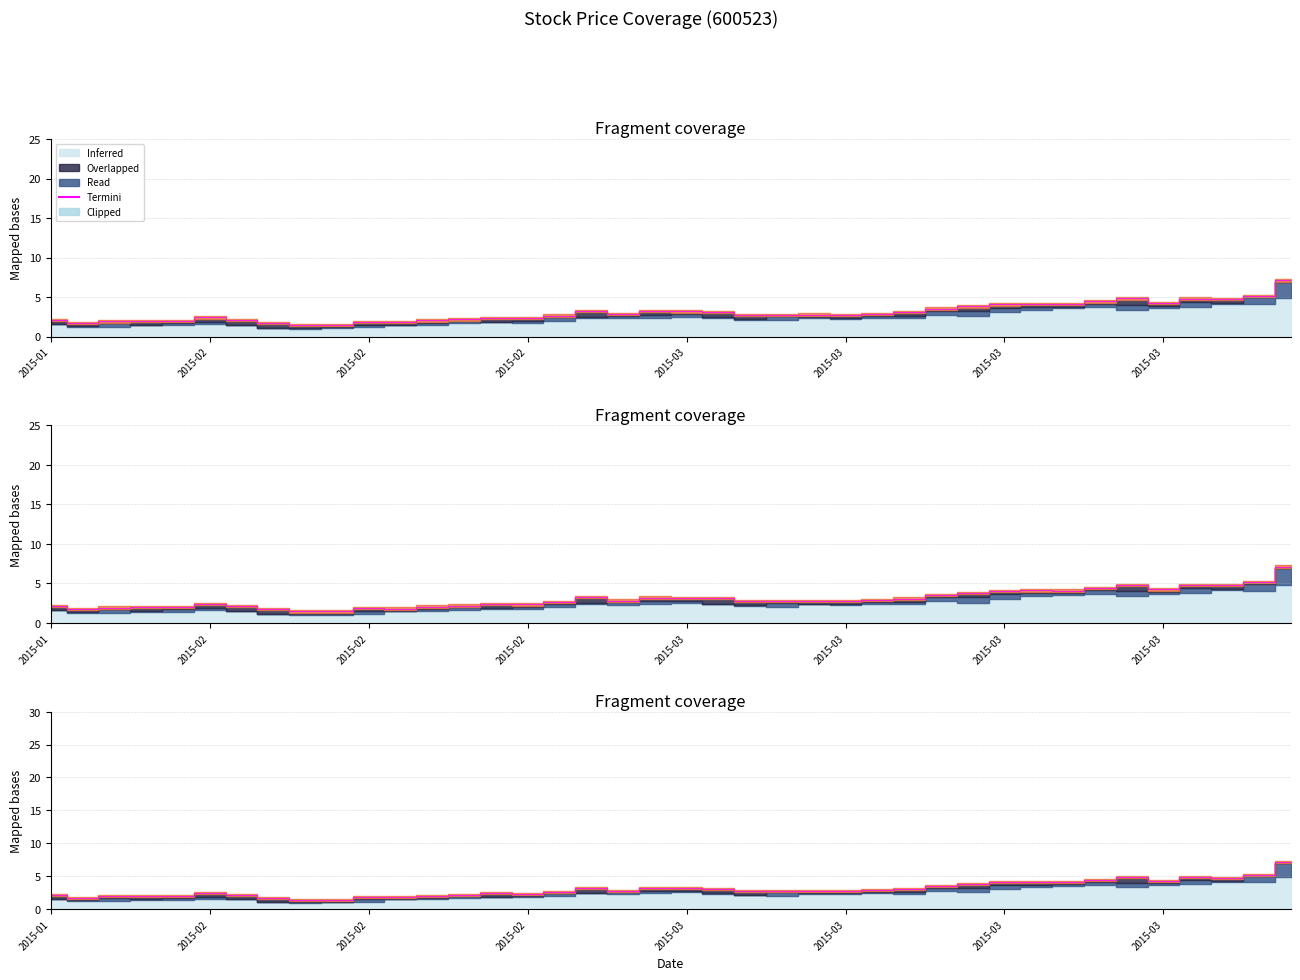

What position from the right is 2015-02-06?

33